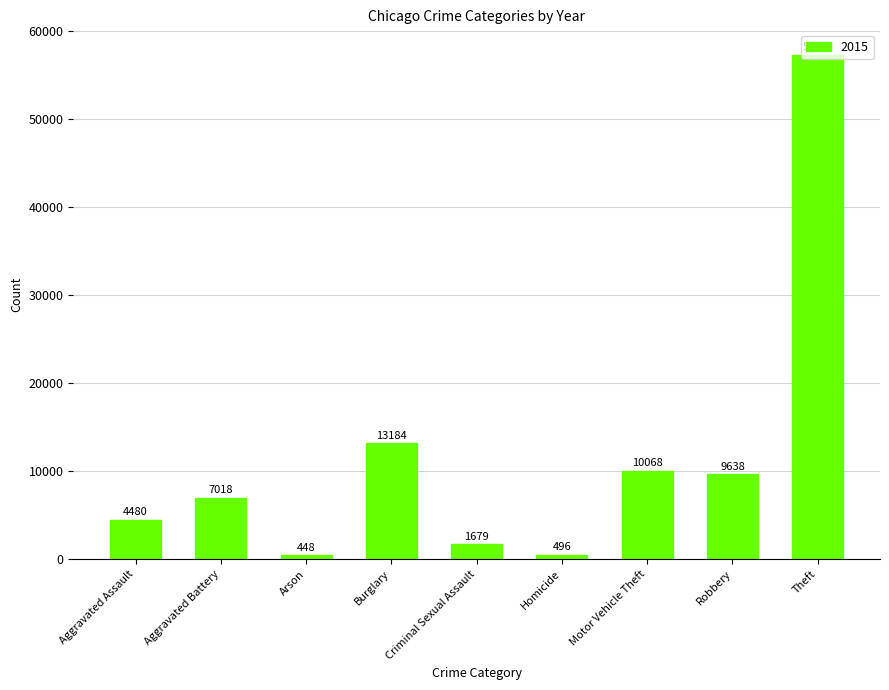

What is the approximate value at Robbery, to the nearest 10?

9640